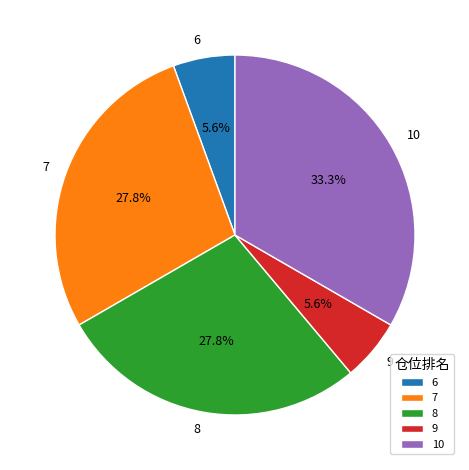

Is the sum of 7 and 9 greater than half?

No